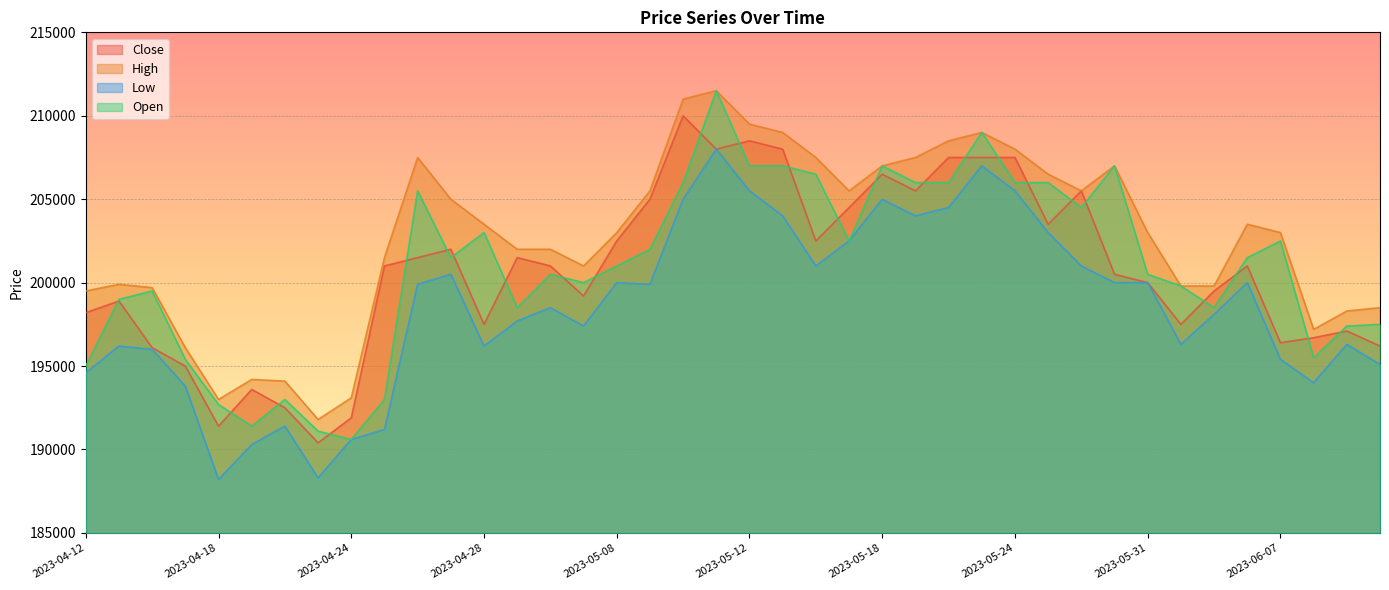

What is the label of the 18th point from the right?

2023-05-16